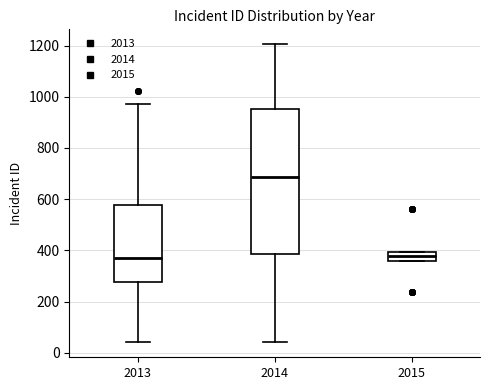

Reading left to right, transcribe this box plot: for each box, give where its median line is, the range the box spans, and where its two whiskers end, as read against the y-axis. The values are not printed on the chart, so give them approximately, as read against the axis.

2013: median 380, box 280 to 580, whiskers 40 to 980
2014: median 680, box 380 to 960, whiskers 40 to 1200
2015: median 380, box 360 to 400, whiskers 360 to 400